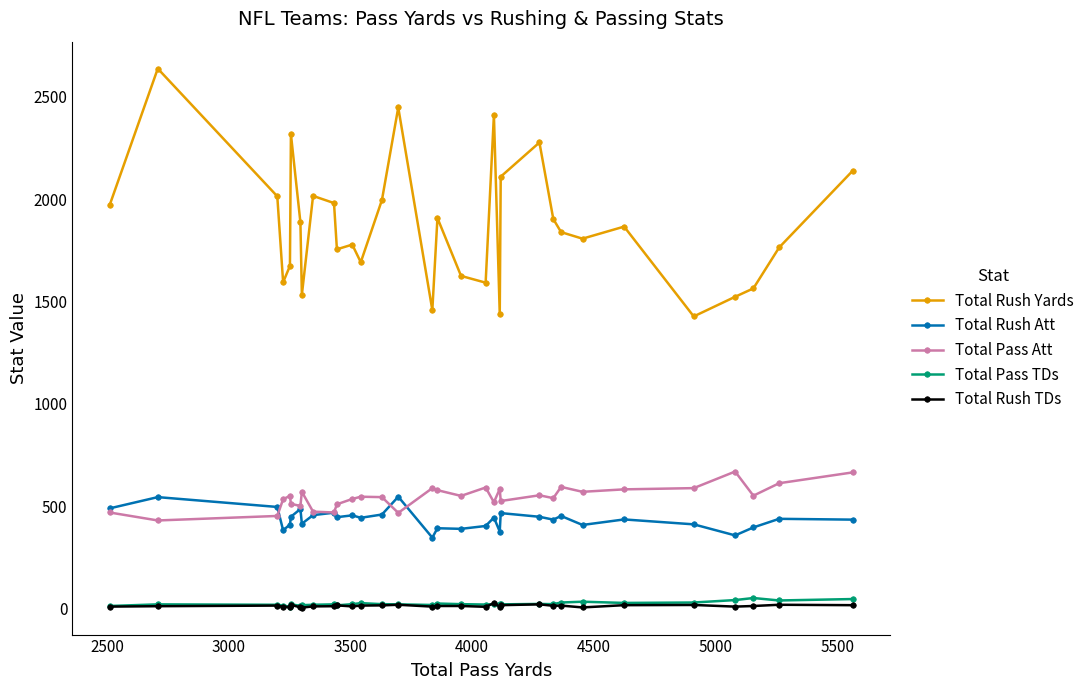

List the series in order of their peak value, lowest first.

Total Rush TDs, Total Pass TDs, Total Rush Att, Total Pass Att, Total Rush Yards